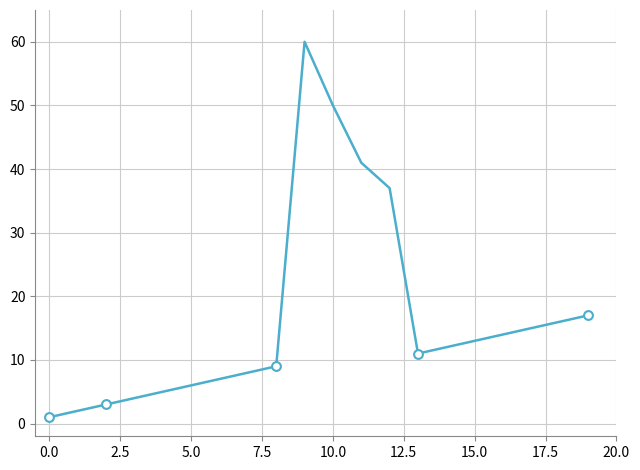

What is the difference between the maximum and minimum values?

59